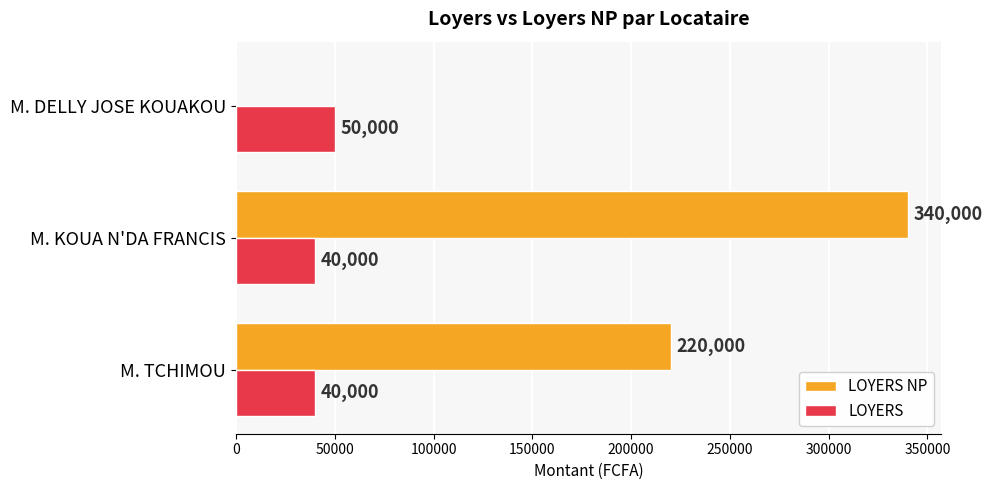

What is the highest value of the LOYERS NP series?

340000